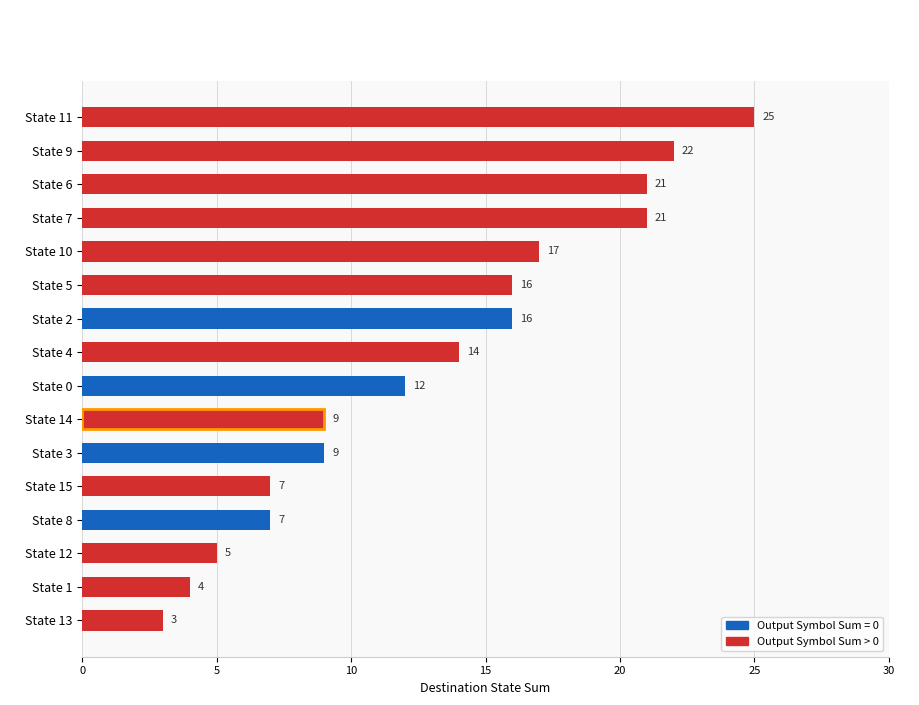

What is the sum of all values?

208